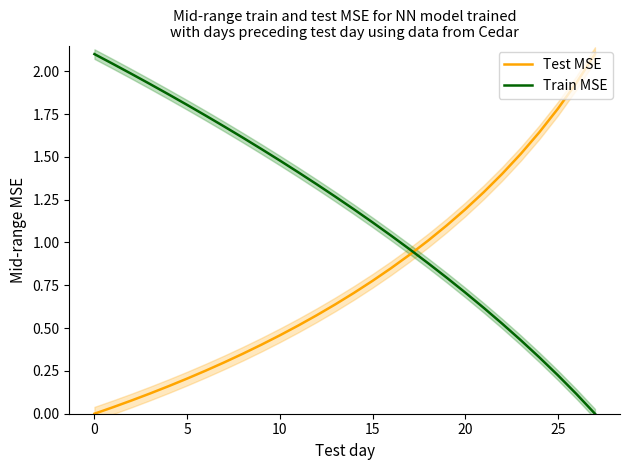

What is the label of the 14th point from the left?

13